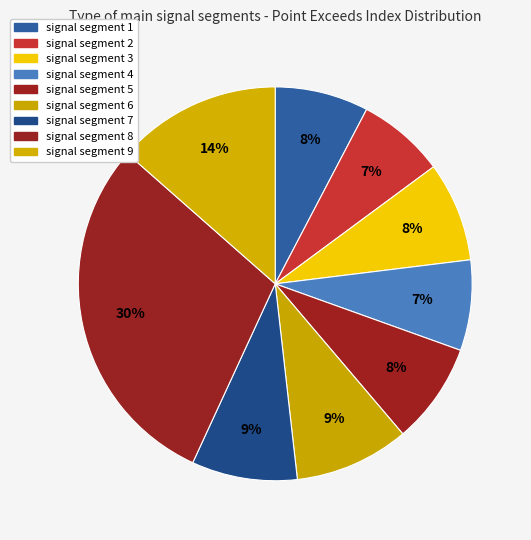

Is the sum of signal segment 8 and signal segment 1 greater than half?

No